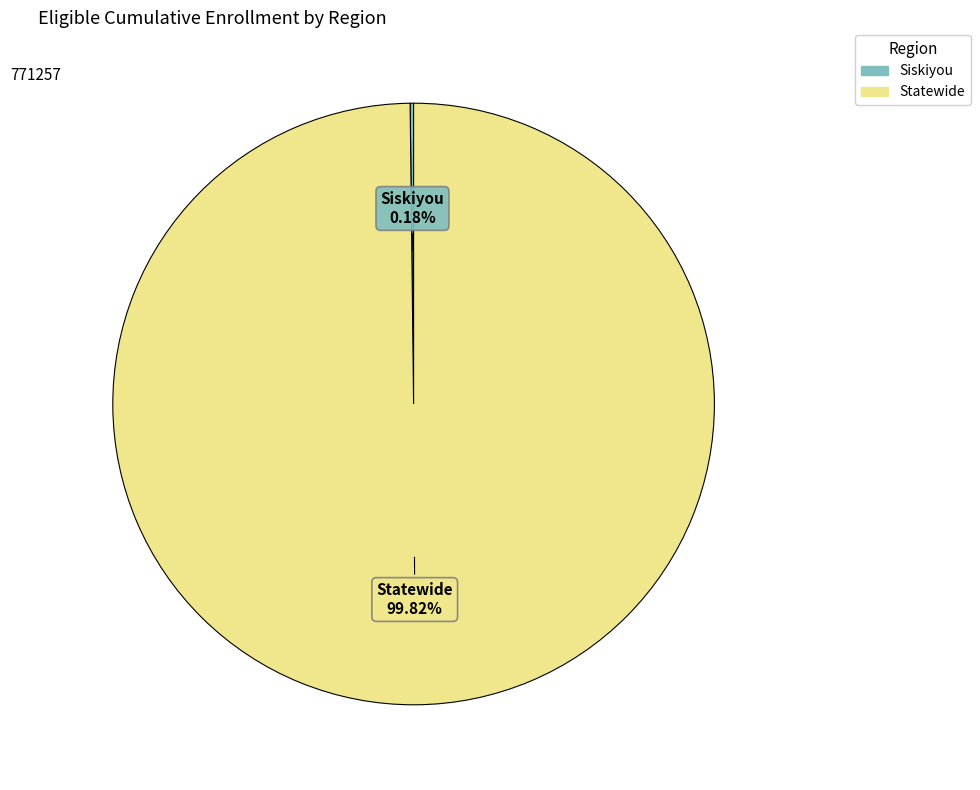

What is the majority slice?

Statewide